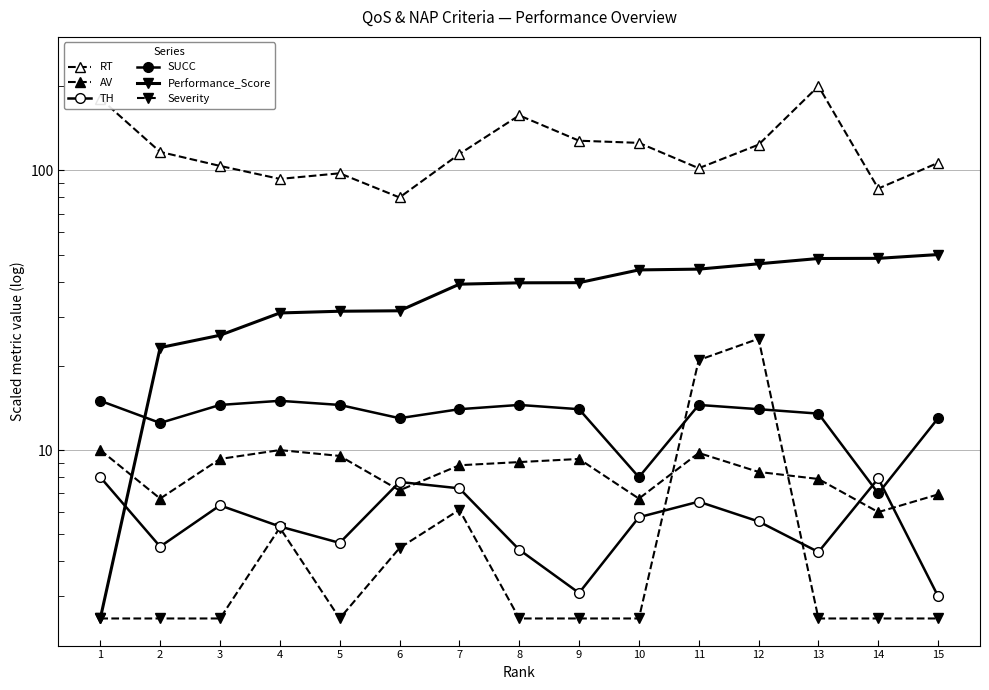

Rank the categories by TH value from lowest to highest.

15, 9, 13, 8, 2, 5, 4, 12, 10, 3, 11, 7, 6, 14, 1